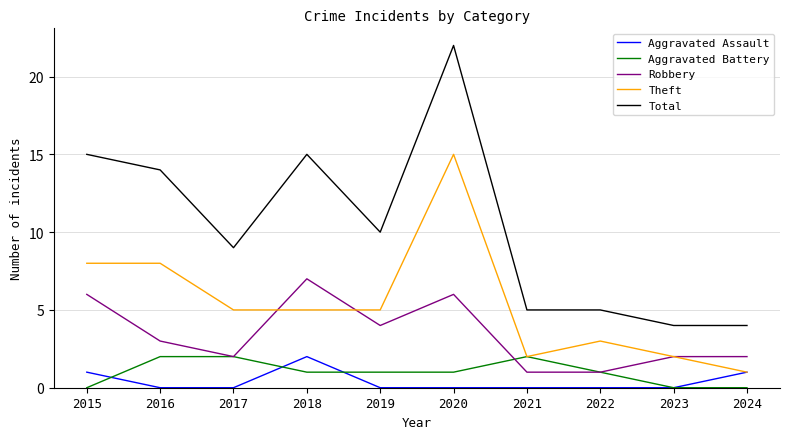

What are all the series names shown in the legend?

Aggravated Assault, Aggravated Battery, Robbery, Theft, Total